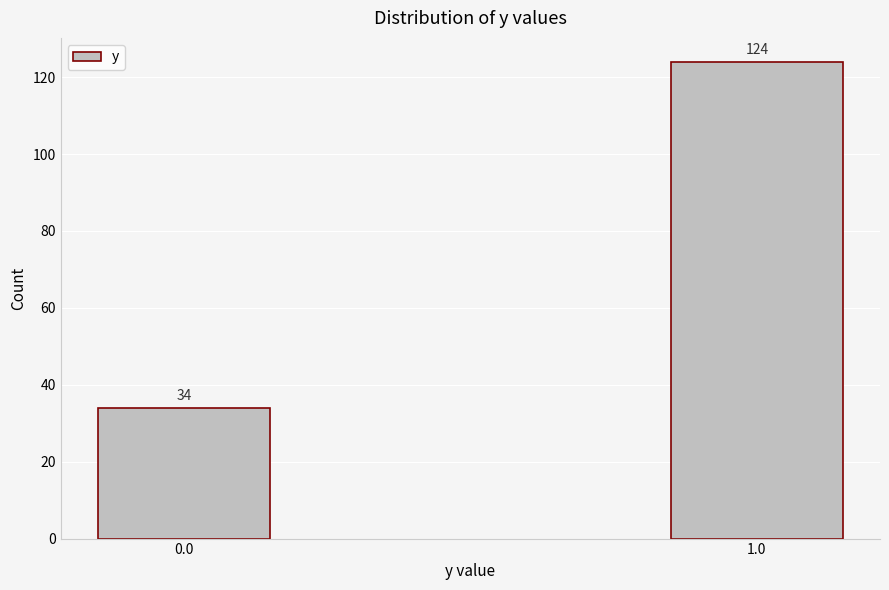

Reading right to left, transcribe all the data shown in this chart.

124	34